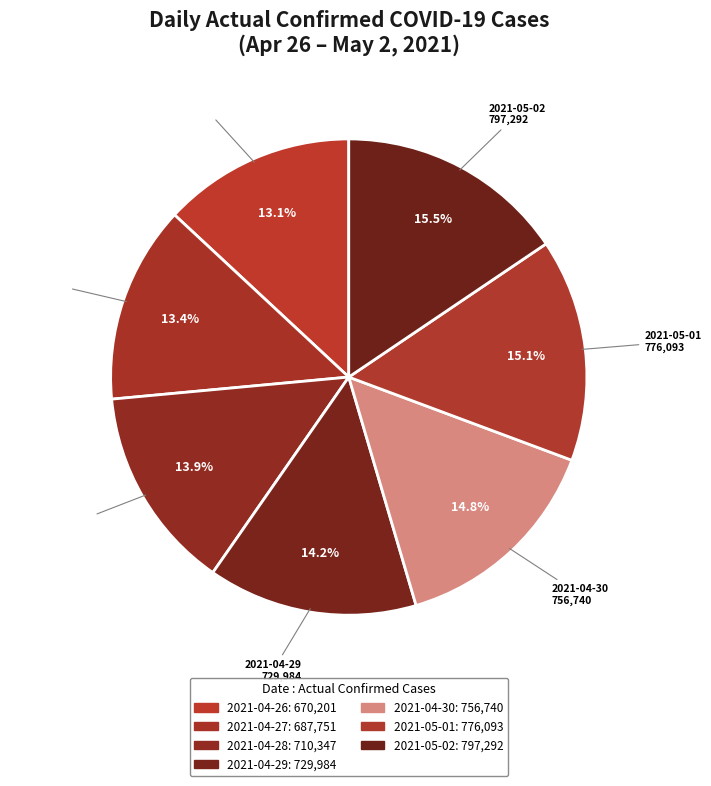

How many segments does this pie chart have?

7